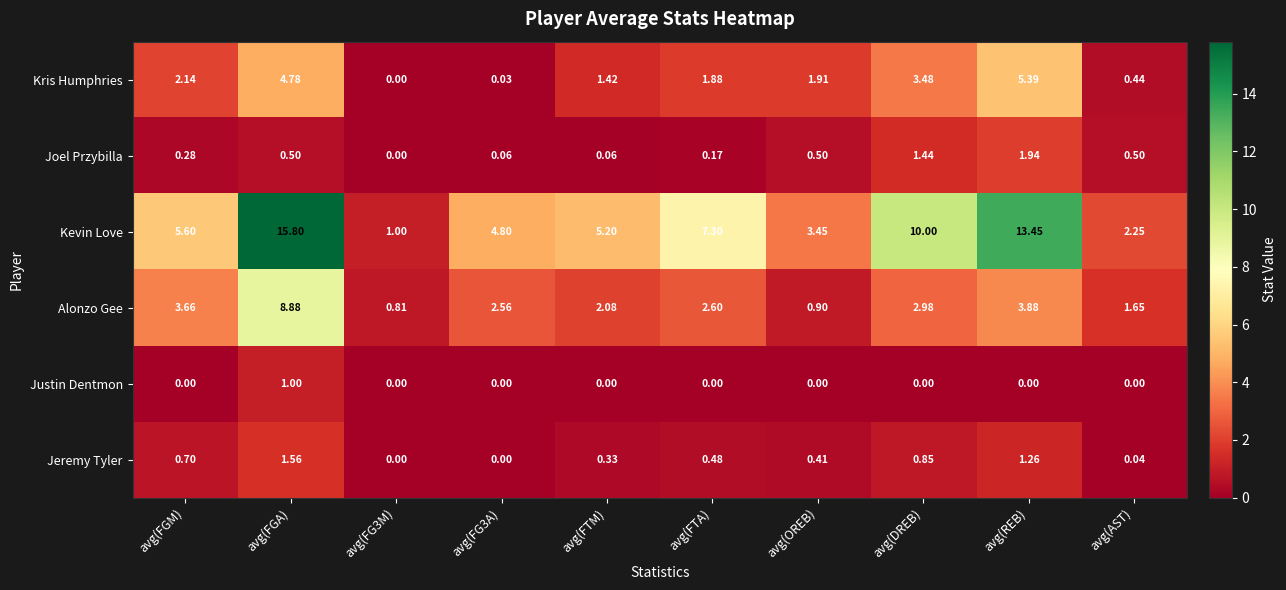

List the series in order of their peak value, highest first.

Kevin Love, Alonzo Gee, Kris Humphries, Joel Przybilla, Jeremy Tyler, Justin Dentmon